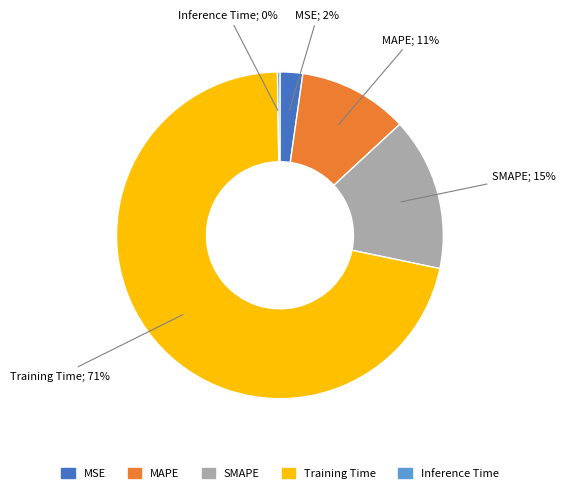

Is it true that MSE is 17% of the pie?

False